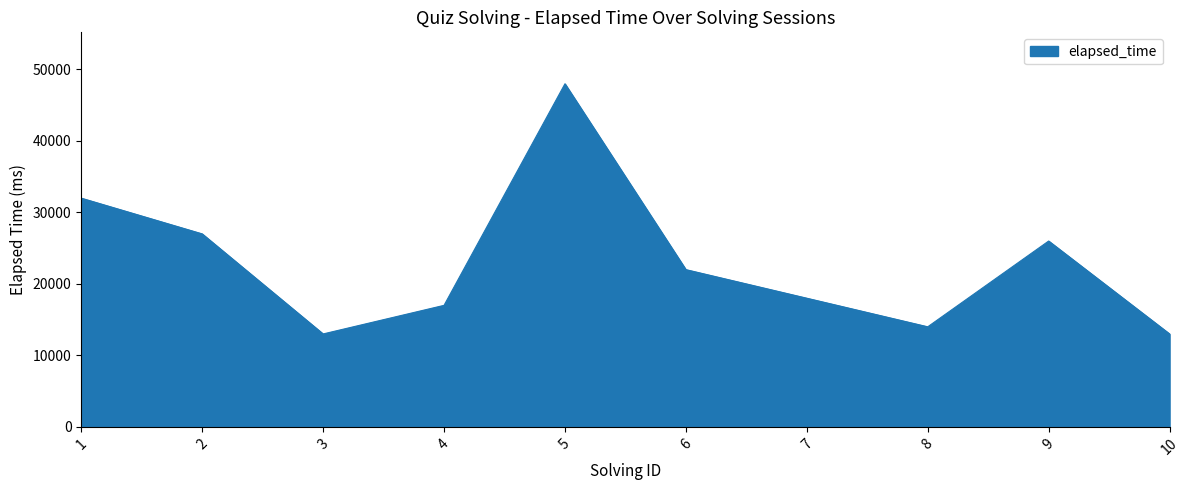

Approximately how many times larger is the value at 1 compared to 6?

1.5